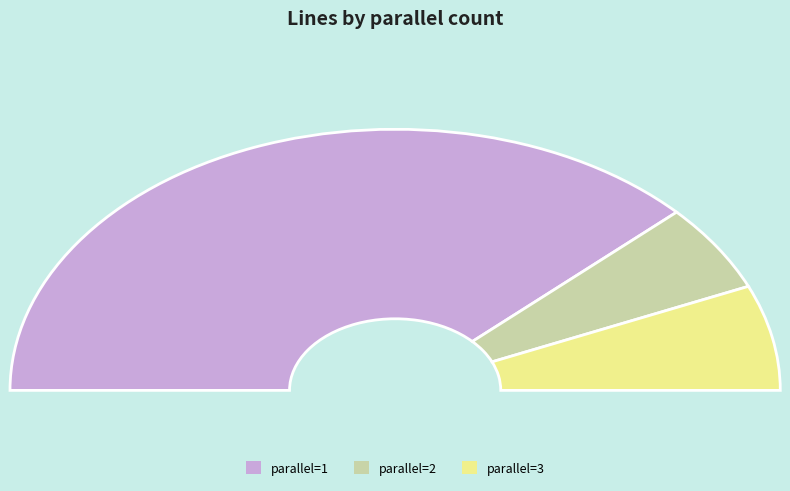

Which category has the smallest portion of the pie?

2